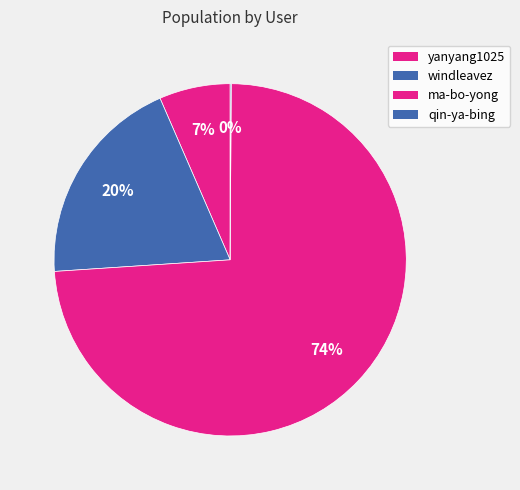

True or false: qin-ya-bing accounts for 14% of the total.

False